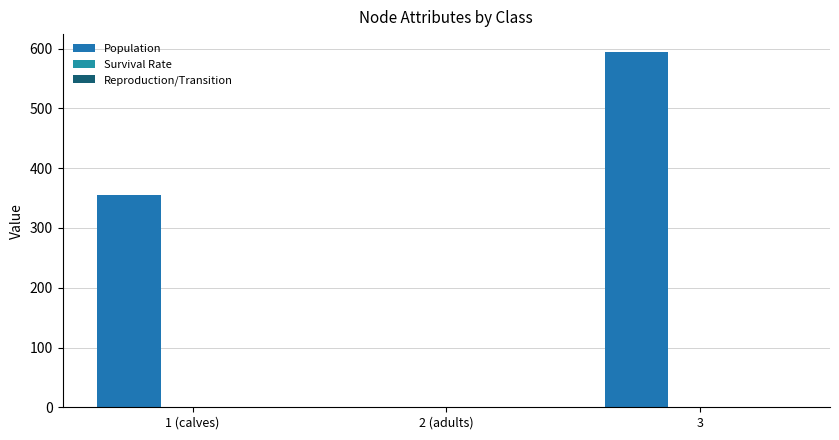

What position from the left is 3?

3